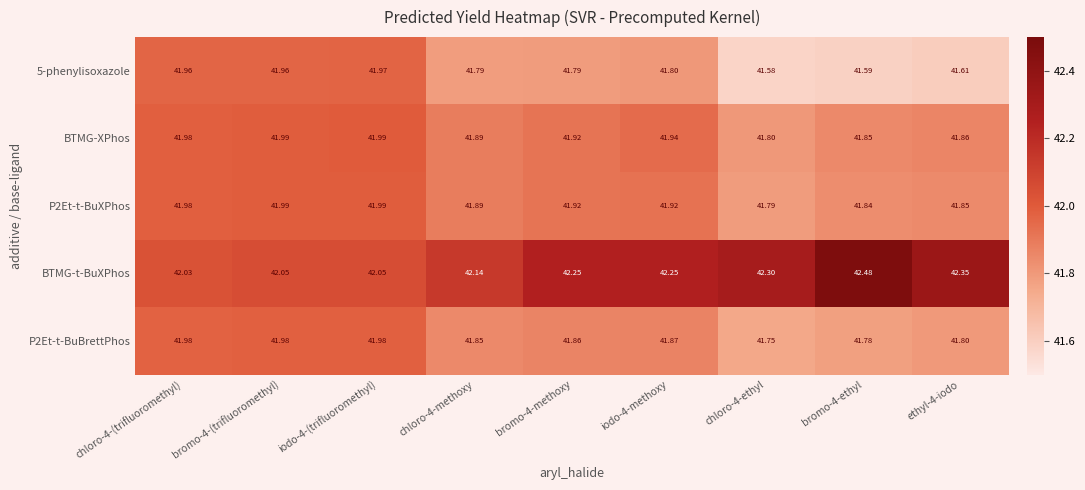

Is the value of 5-phenylisoxazole at chloro-4-ethyl greater than the value of P2Et-t-BuBrettPhos at chloro-4-ethyl?

No